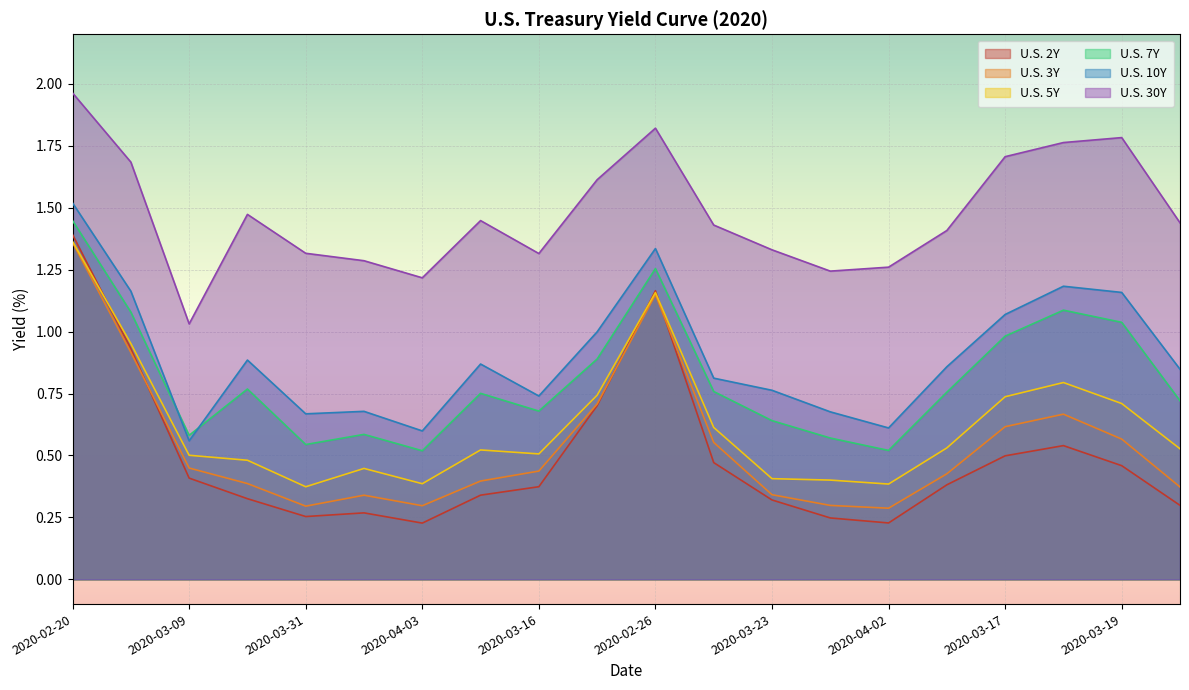

How many lines are shown in the chart?

6